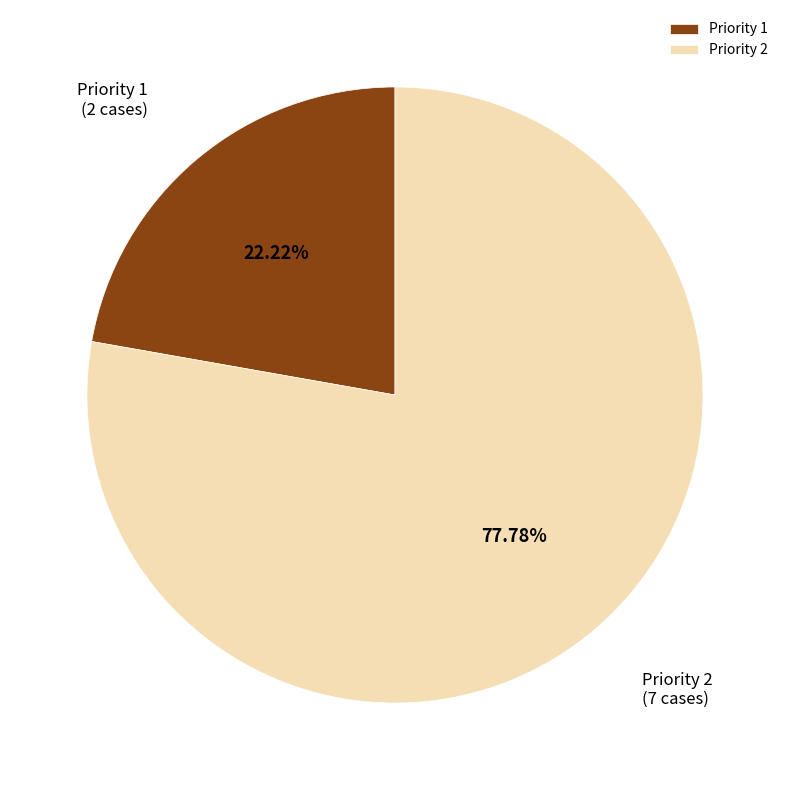

Does Priority 2 account for over 50% of the chart?

Yes